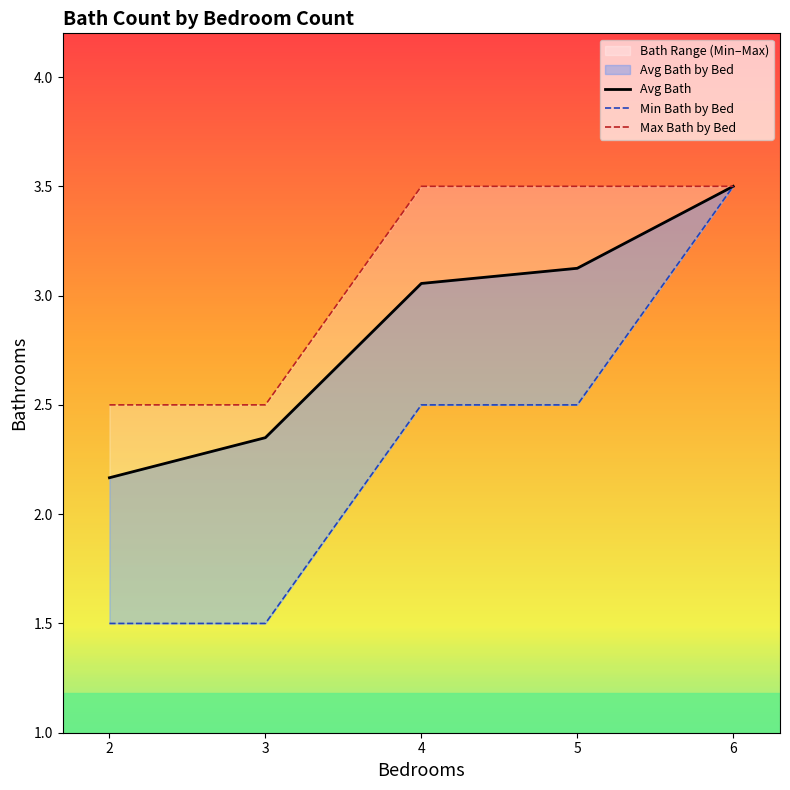

True or false: Avg Bath and Max Bath by Bed intersect in this chart.

False